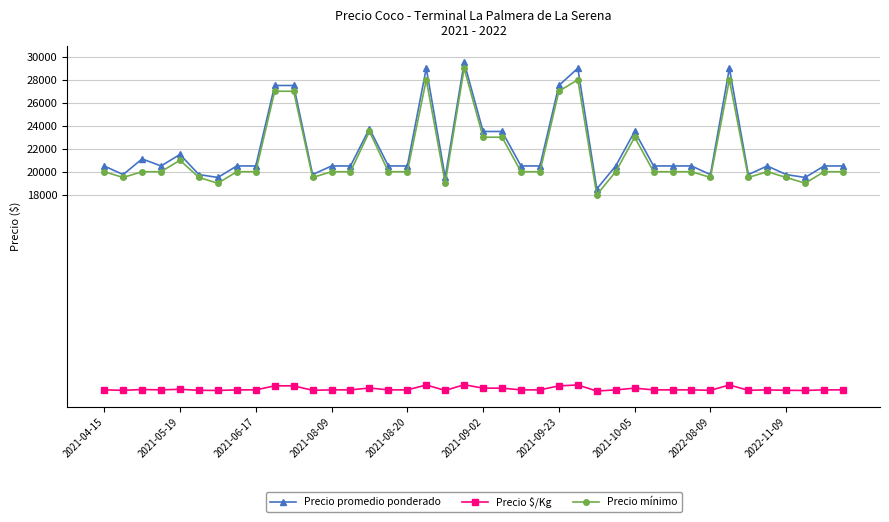

True or false: Precio $/Kg and Precio promedio ponderado cross at least once.

False